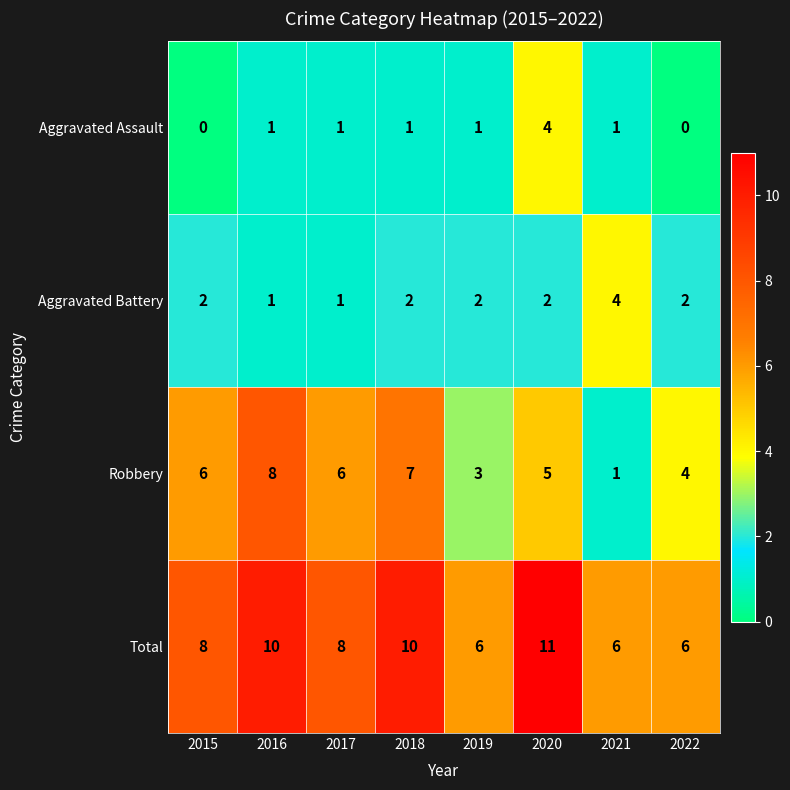

Is it true that Robbery equals 4 at 2022?

True